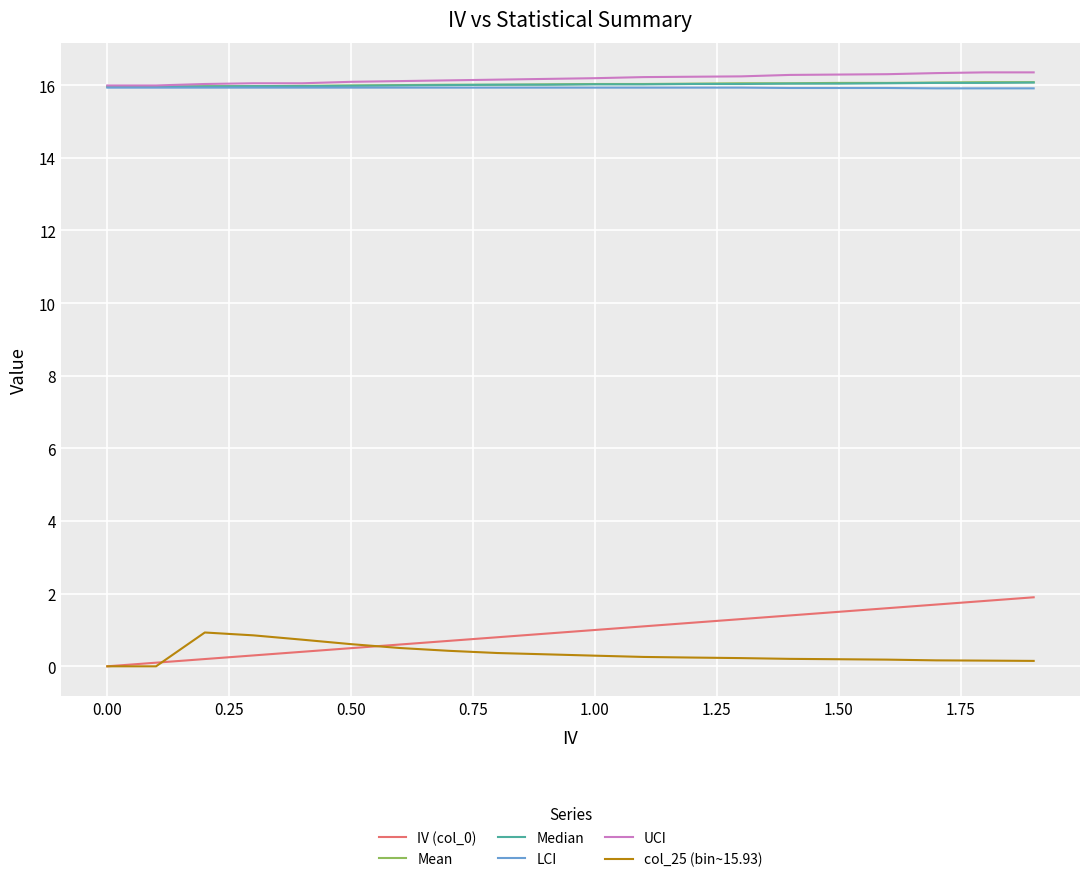

What is the maximum value for col_25 (bin~15.93)?

0.9